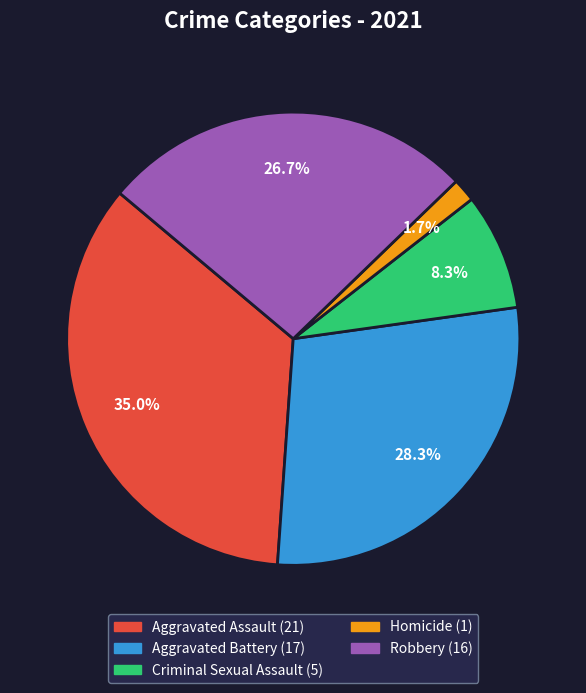

Is it true that Aggravated Assault is 35% of the pie?

True